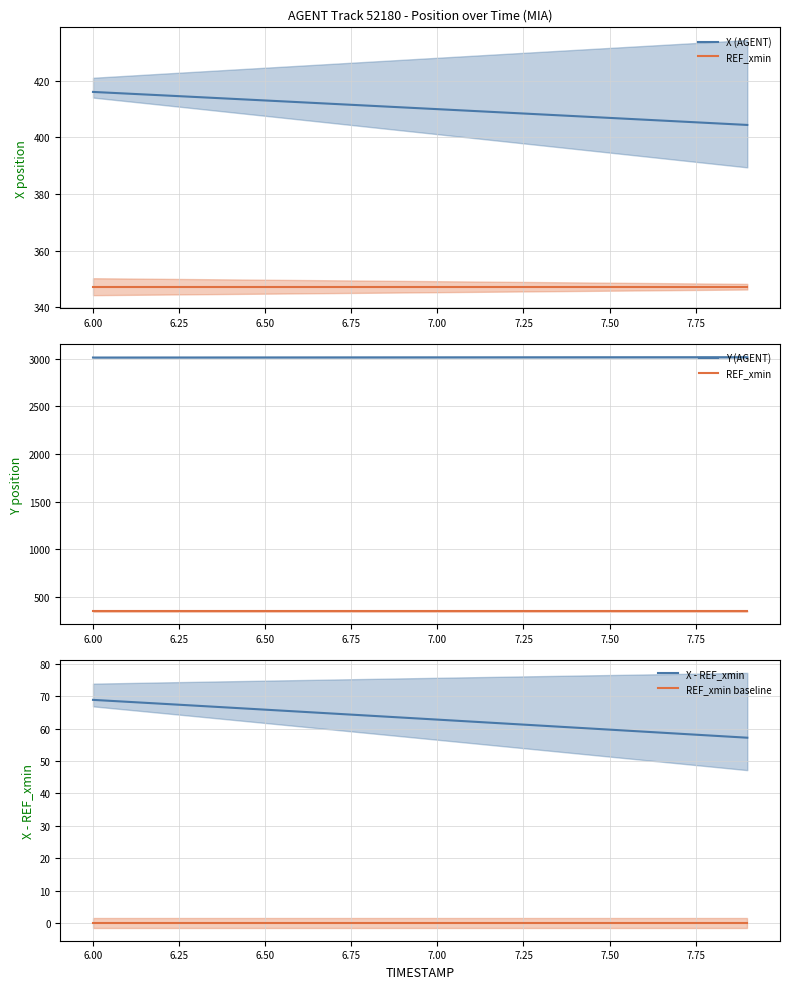

True or false: X - REF_xmin and REF_xmin baseline intersect in this chart.

False